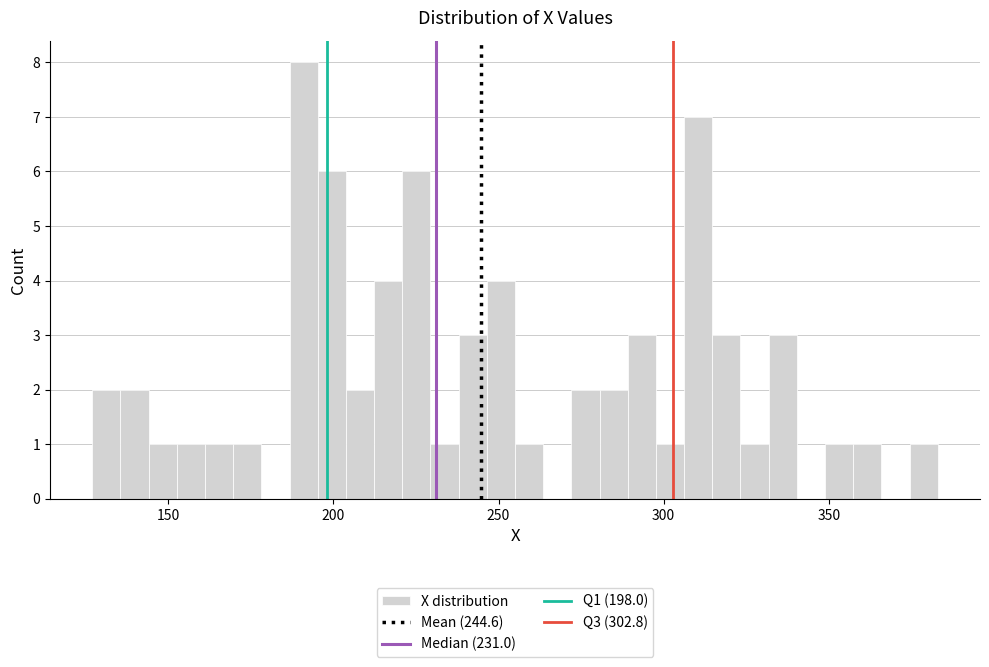

Read against the x-axis, roughly where is the centre of the tallest bar?

190